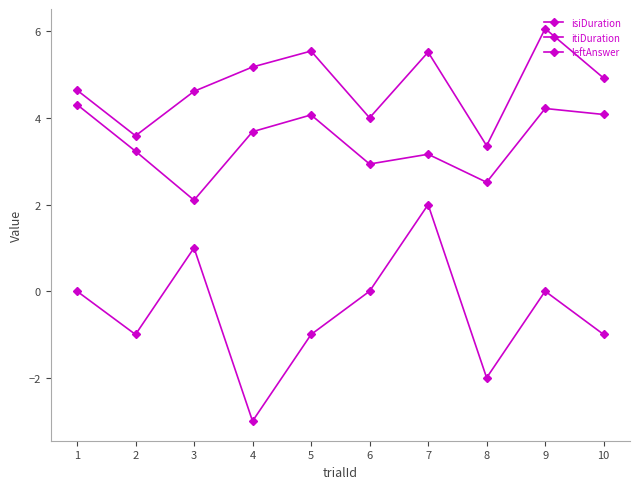

How many lines are shown in the chart?

3